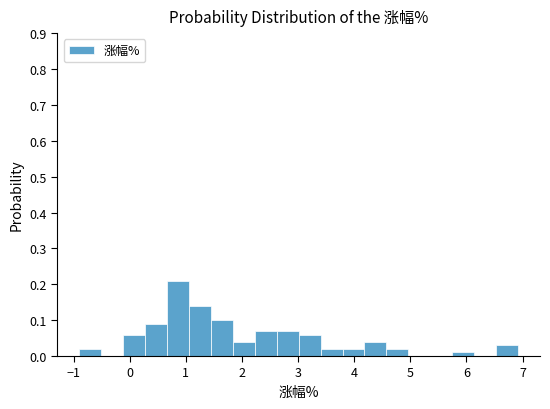

Around what value on the x-axis is the tallest bar? Give the approximate position of its centre, as read against the axis.

0.9